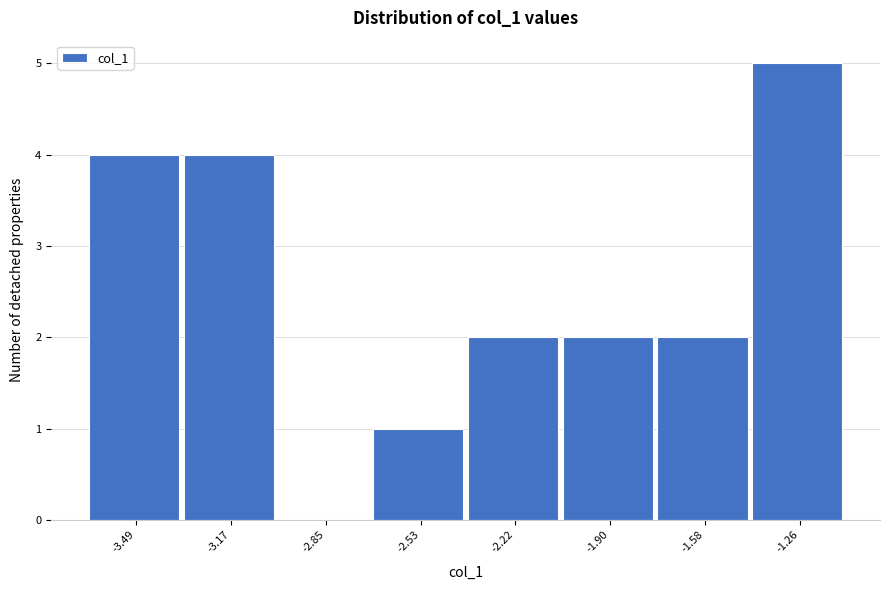

Reading left to right, list all the values displayed in this chart.

-3.49=4	-3.17=4	-2.85=0	-2.53=1	-2.22=2	-1.90=2	-1.58=2	-1.26=5